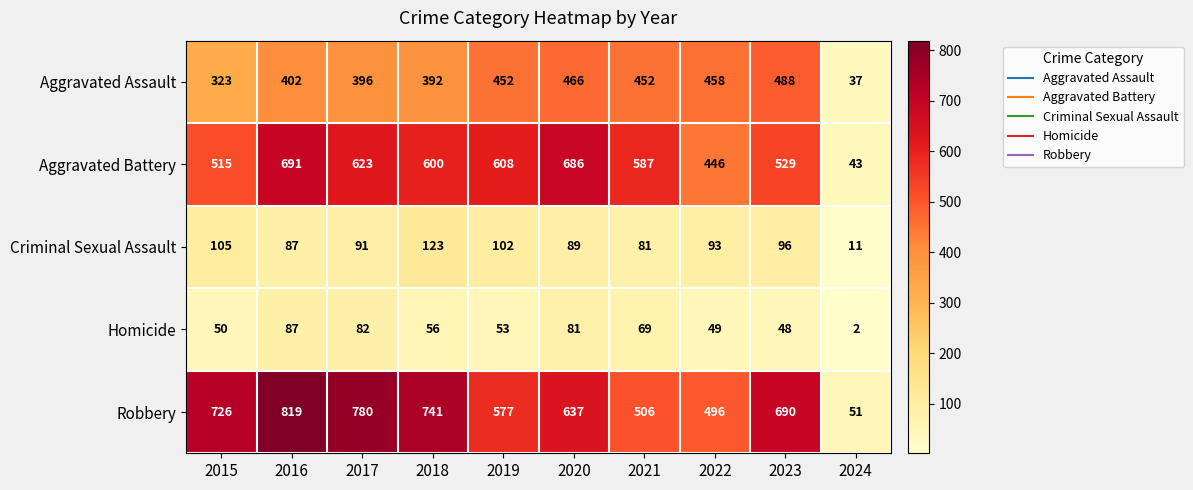

What value does the Robbery series have at 2016, to the nearest 50?

800